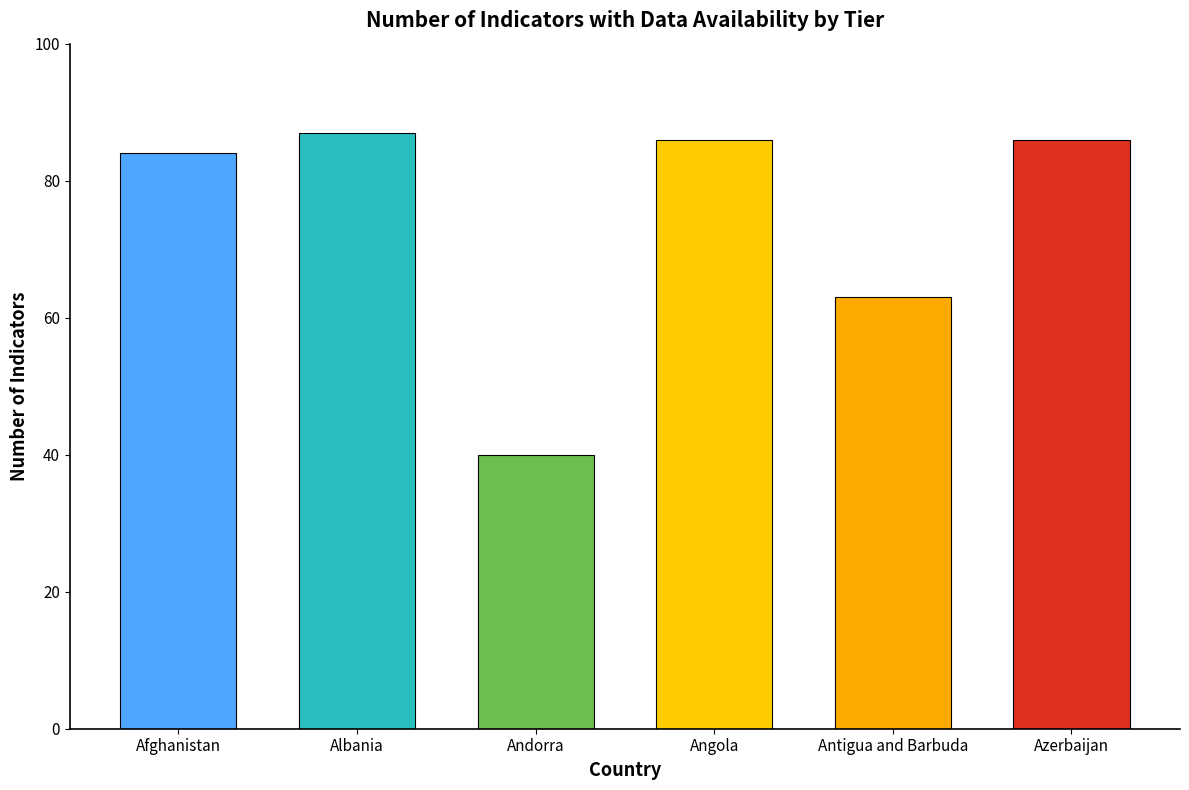

Which has a higher value, Afghanistan or Antigua and Barbuda?

Afghanistan